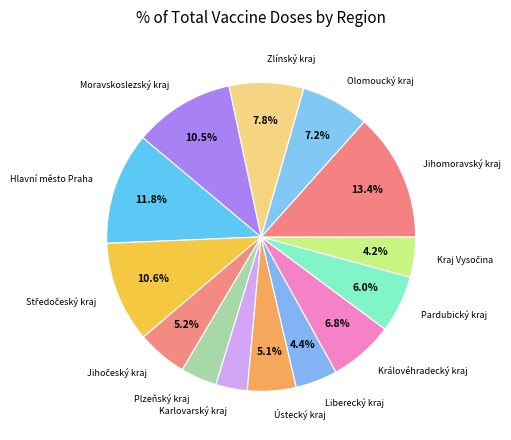

Is there any slice that represents more than half of the pie?

No